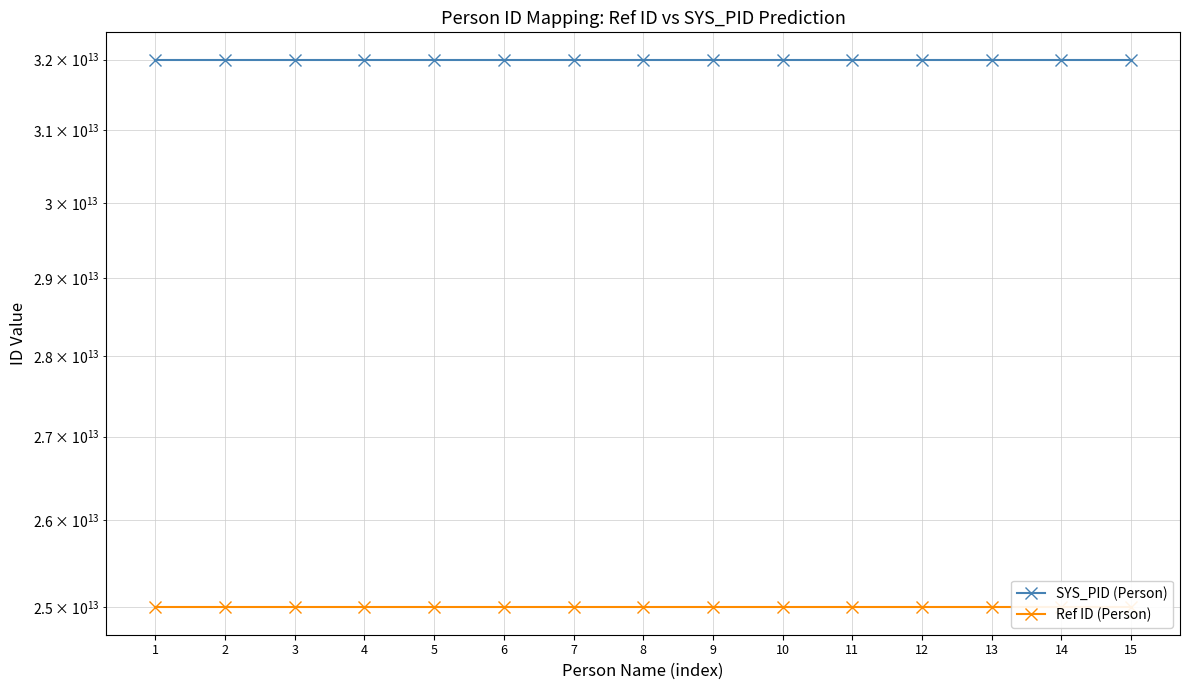

List the series in order of their peak value, highest first.

SYS_PID (Person), Ref ID (Person)